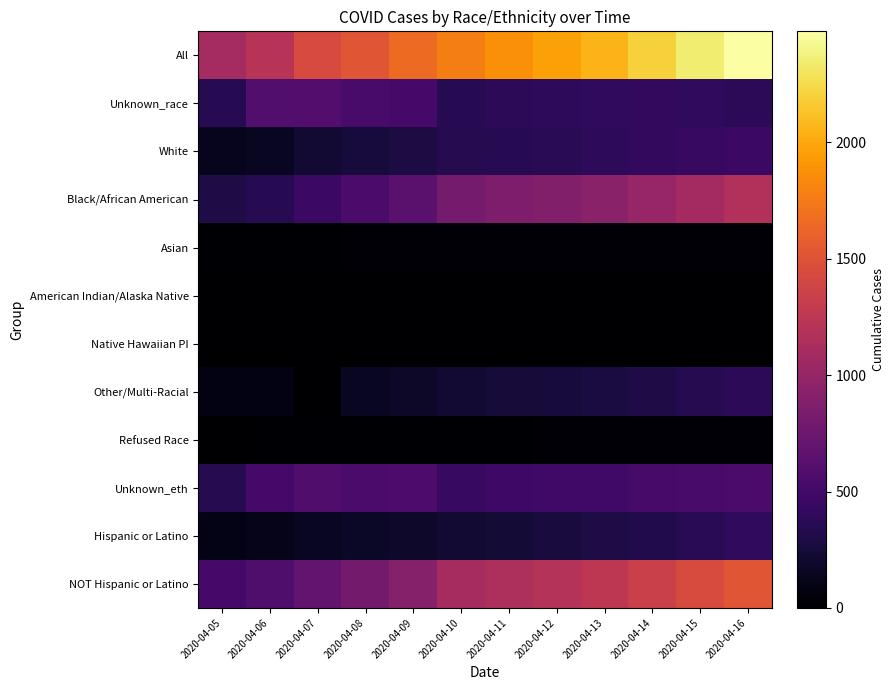

Between 2020-04-07 and 2020-04-15, which series saw the biggest shift?

All